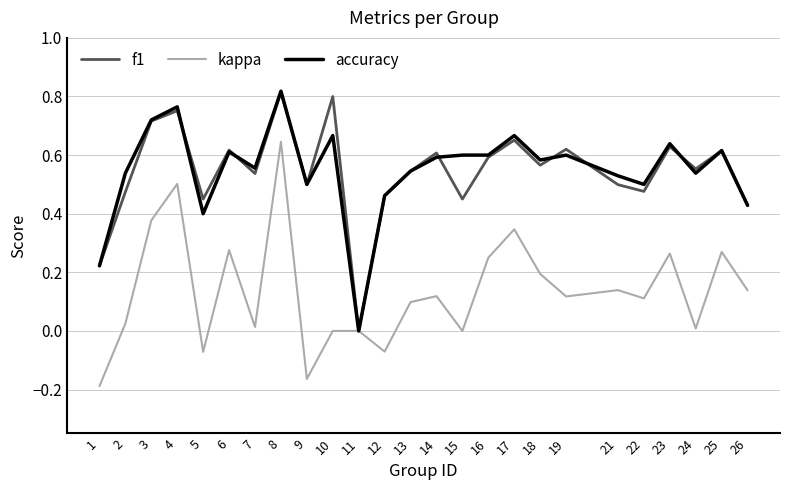

Which series changed the most between 18 and 26?

accuracy